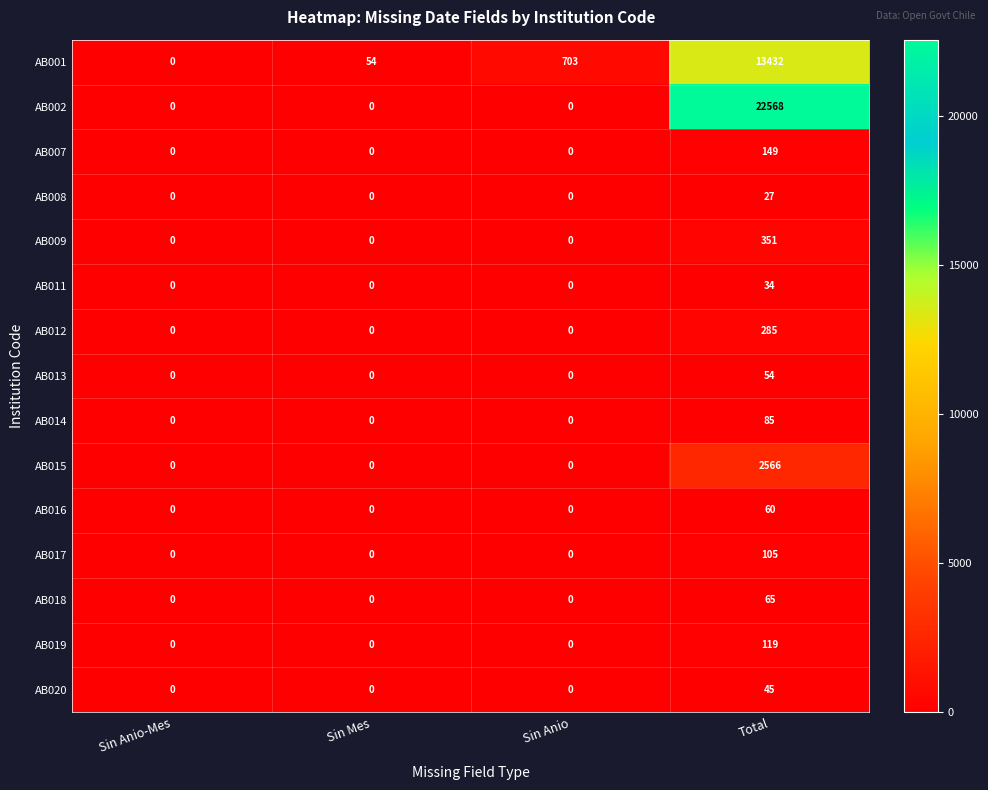

Is it true that AB018 equals -35 at Sin Anio?

False